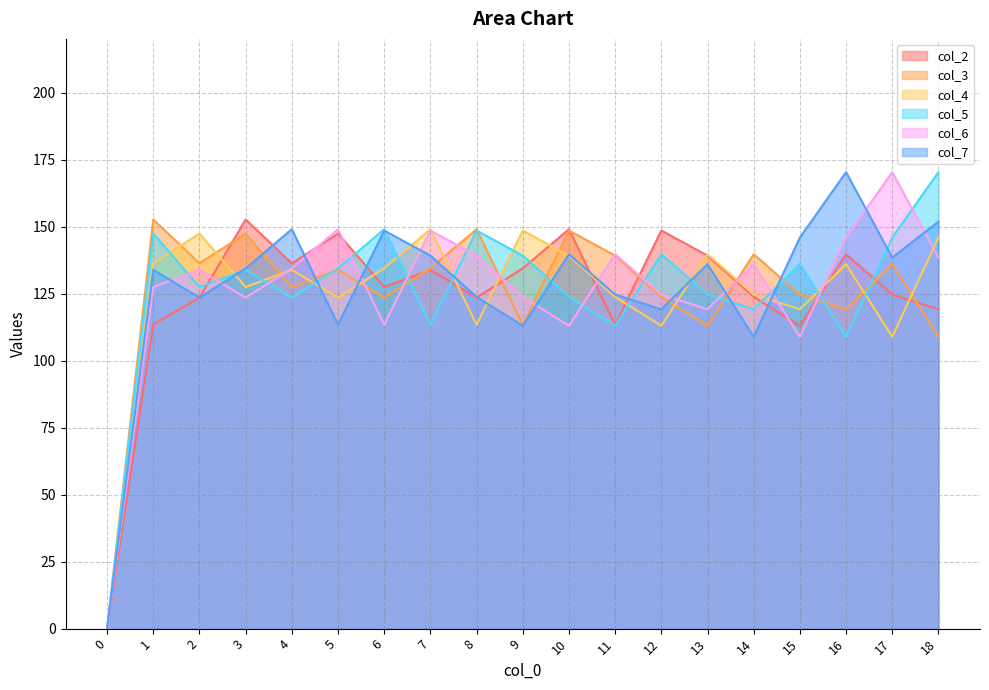

What is the difference between the maximum and minimum values in the col_3 series?

152.6